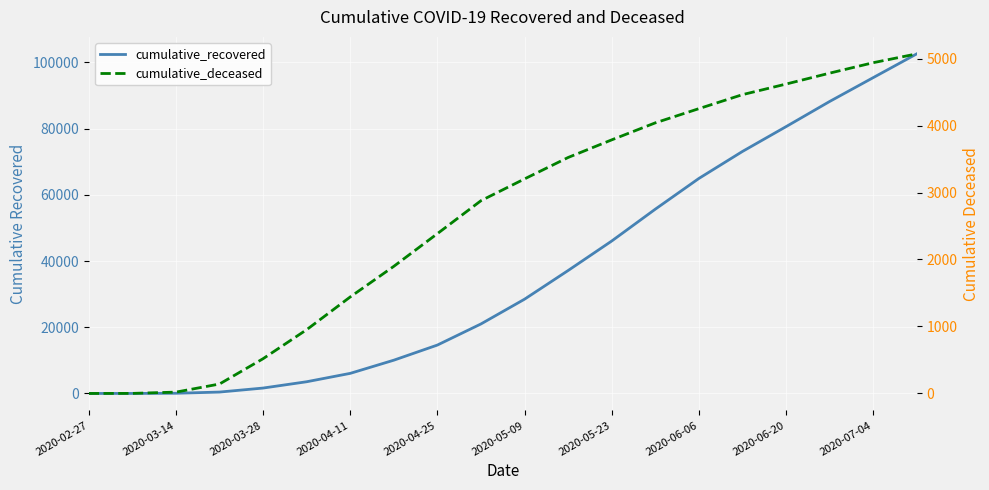

What are all the series names shown in the legend?

cumulative_recovered, cumulative_deceased